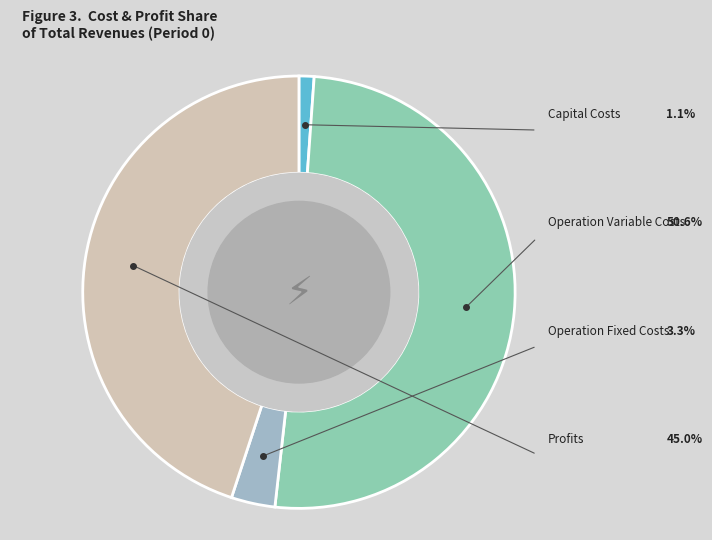

Rank the categories by value from lowest to highest.

Total Capital Costs, Total Operation Fixed Costs, Total Profits, Total Operation Variable Costs